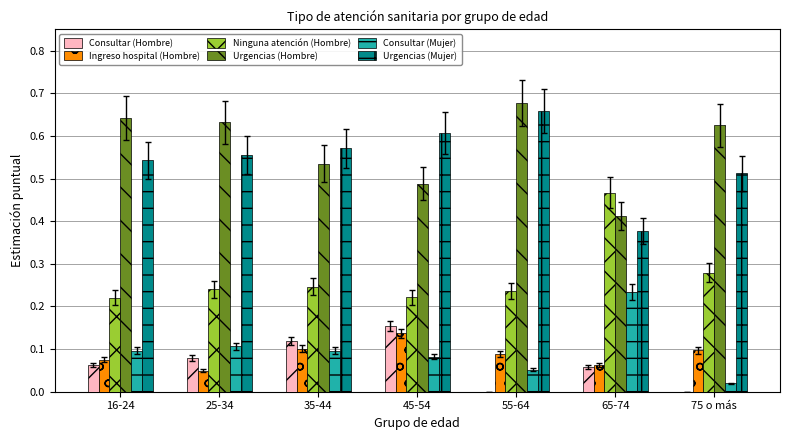

At which label is Ingreso hospital (Hombre) closest to 0?

25-34